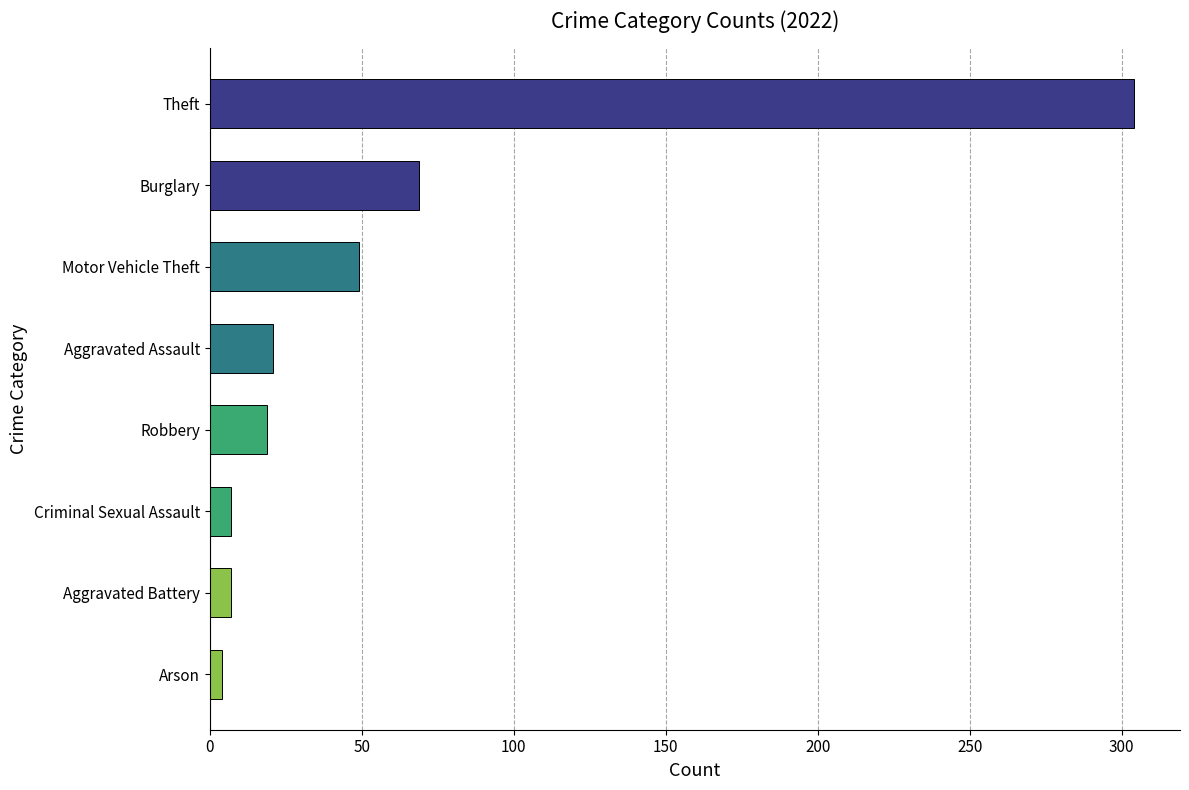

At which category does the chart reach its peak across all series?

Theft